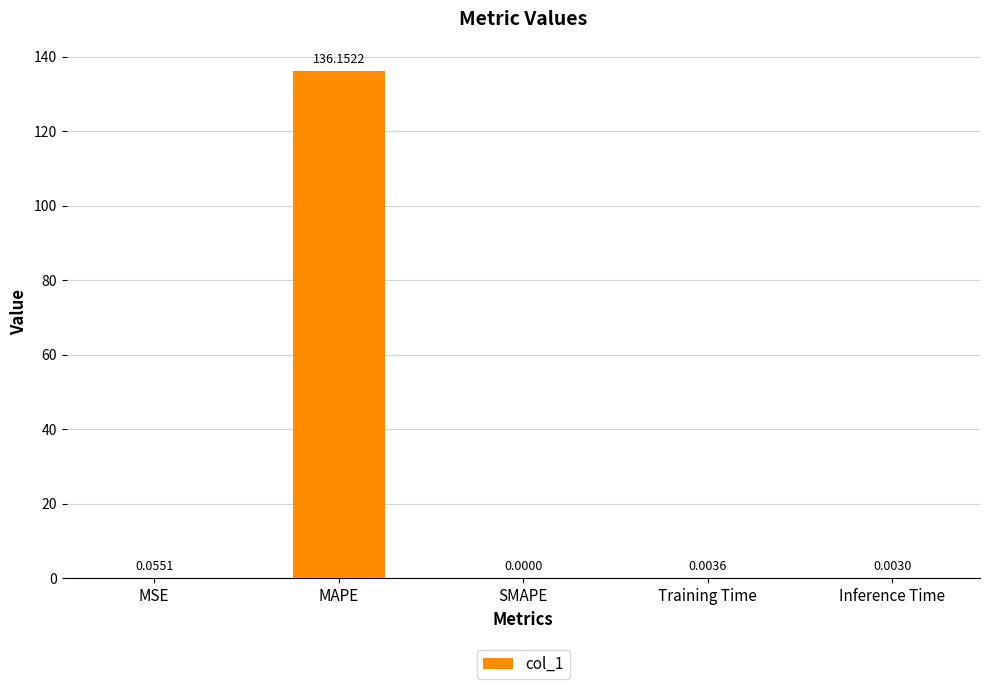

What is the sum of all values?

136.2